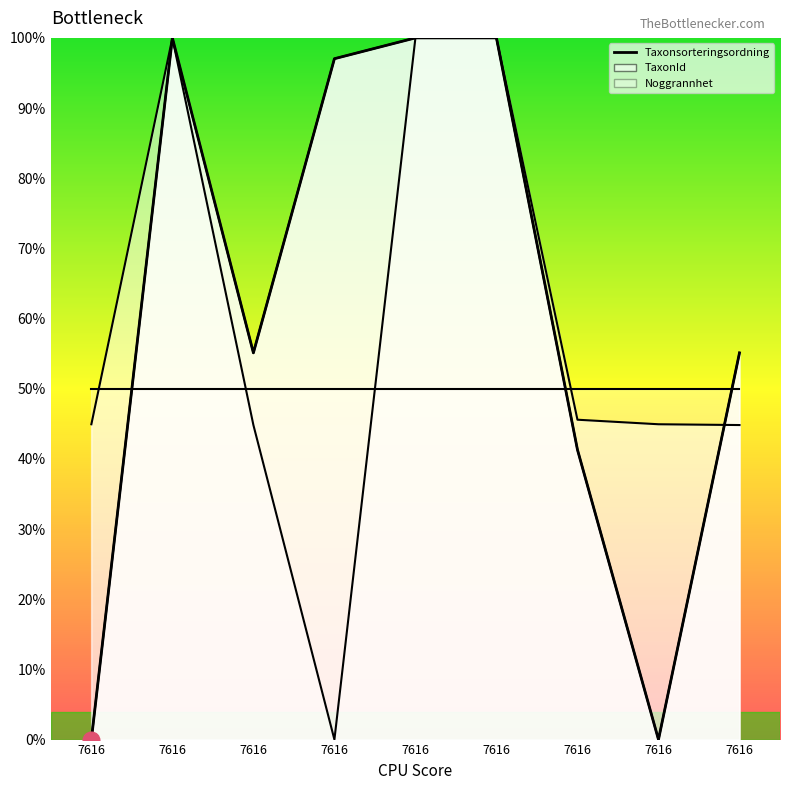

Is it true that Taxonsorteringsordning equals 97.0 at 7616?

True